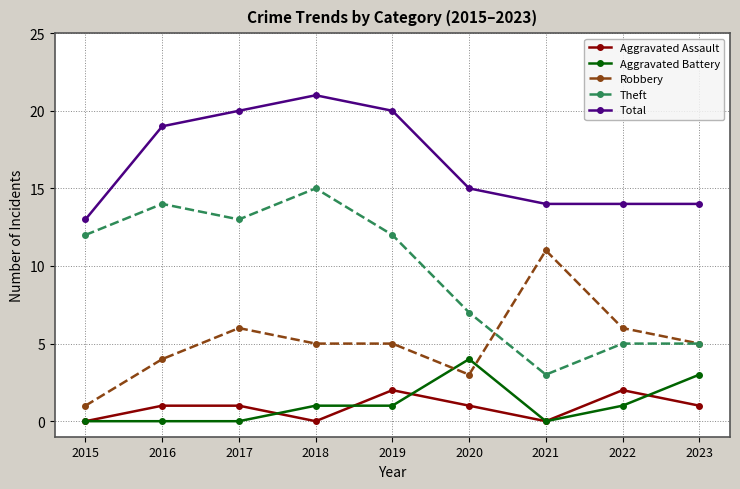

What is the difference between the Theft values at 2016 and 2019?

2